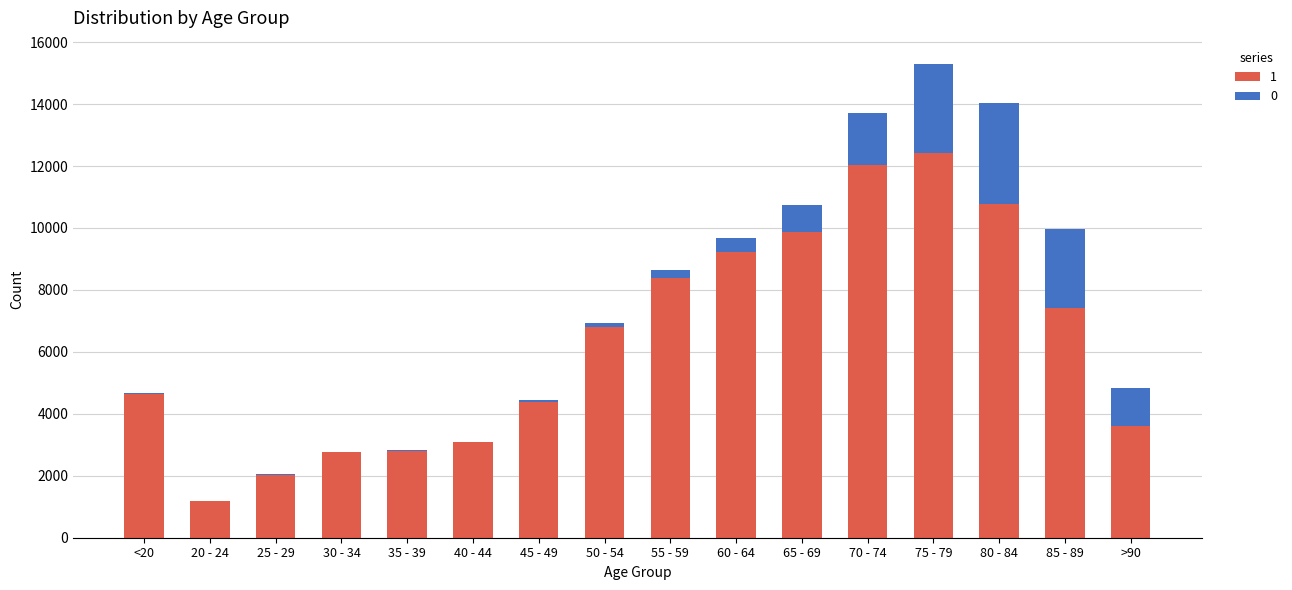

True or false: 1 has a value of 9883 at 65 - 69.

True